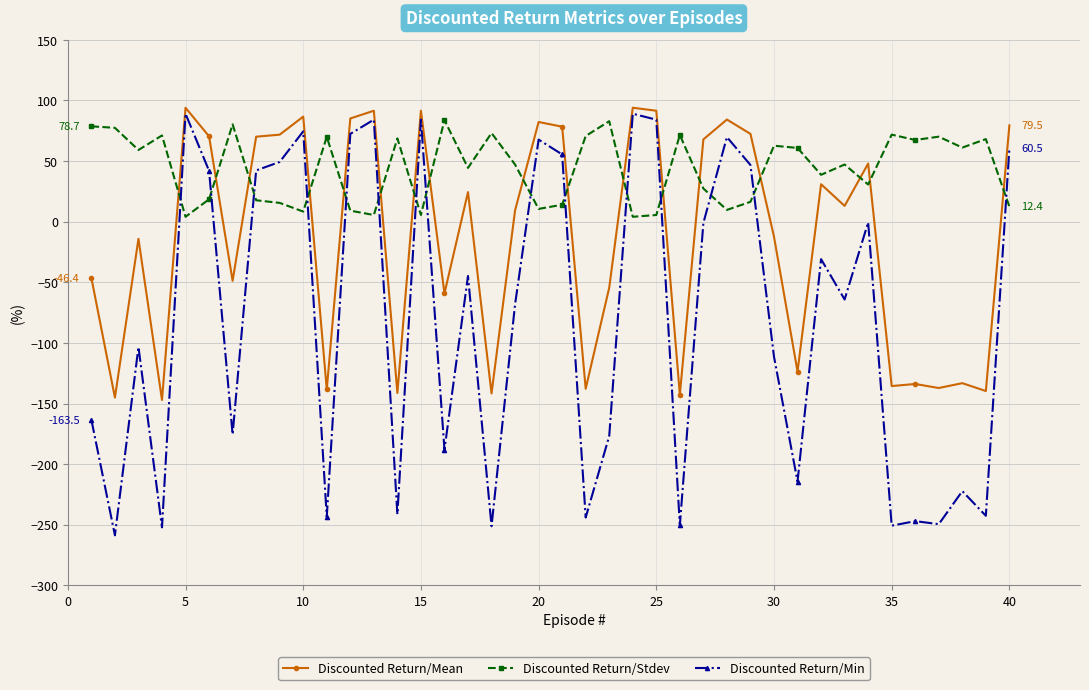

What is the maximum value shown in the chart?

94.0